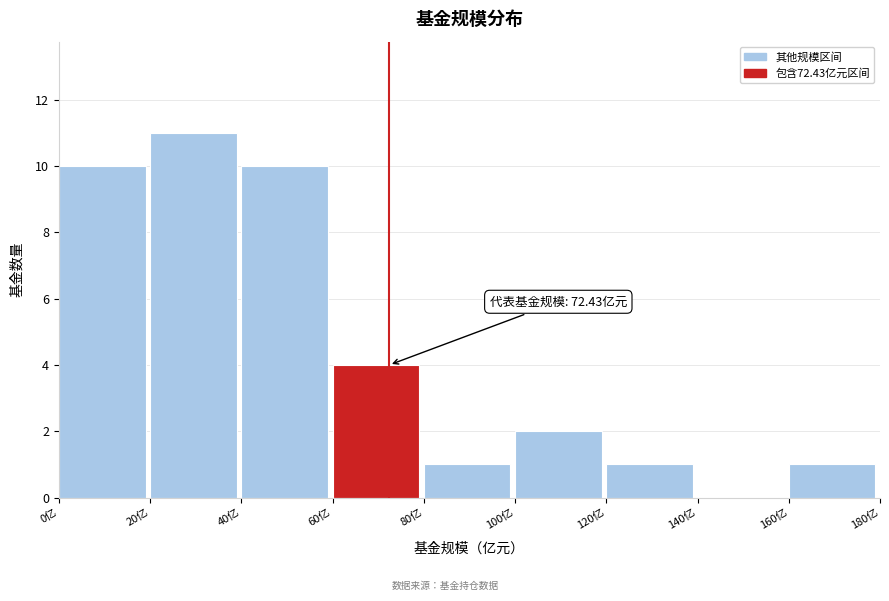

Over which range of the x-axis is the bar tallest?

20 to 40